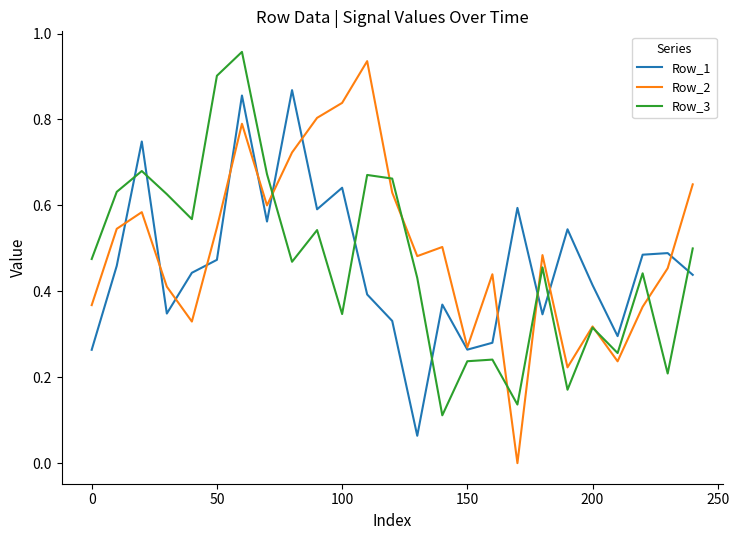

True or false: Row_3 and Row_1 intersect in this chart.

True